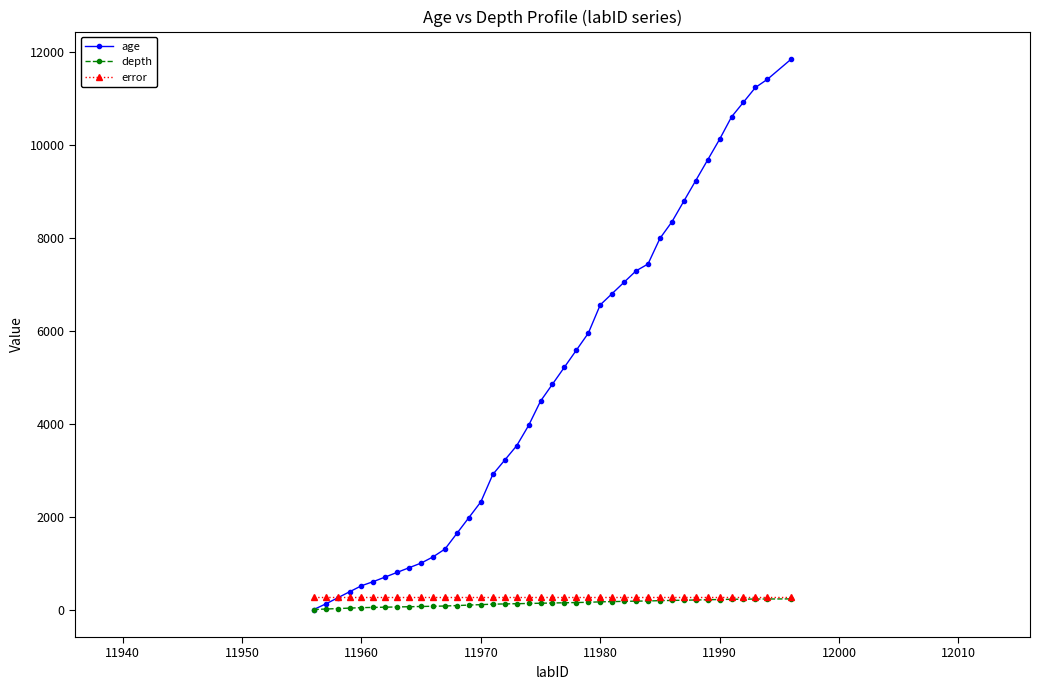

Which series has the widest spread of values?

age